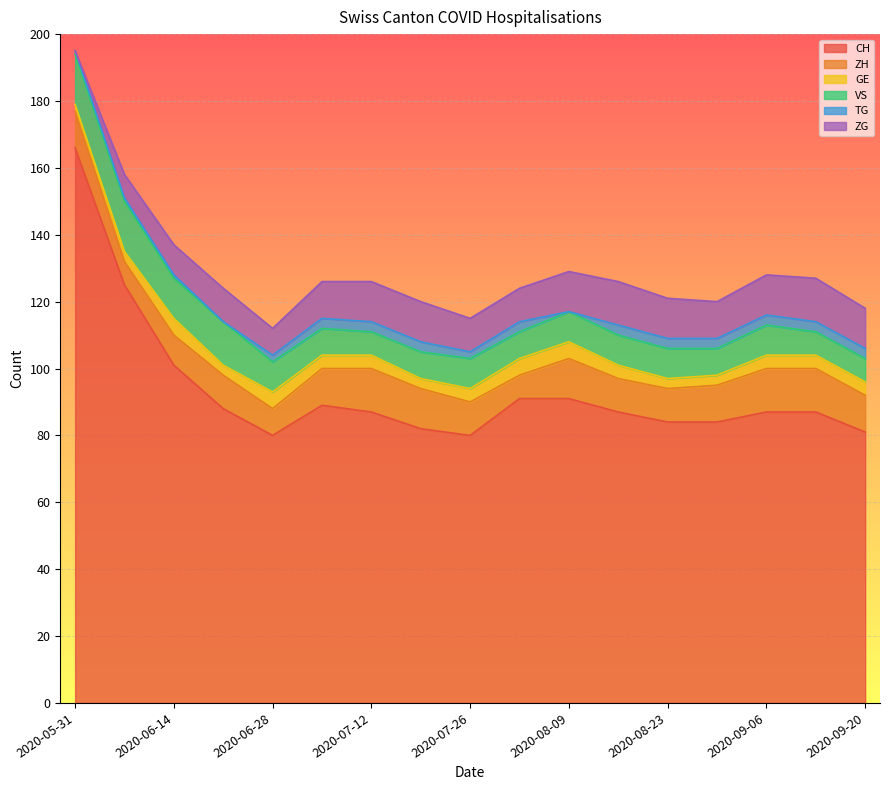

What position from the left is 2020-07-05?

6